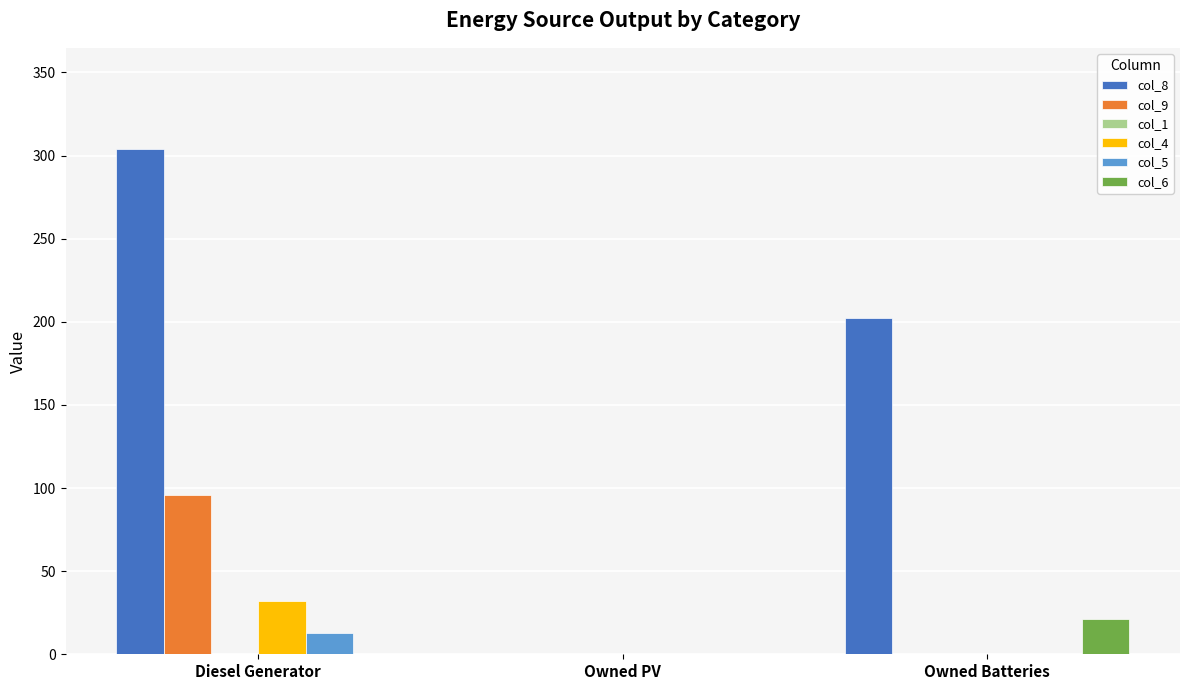

The value of col_4 at Owned Batteries is 0. True or false?

True